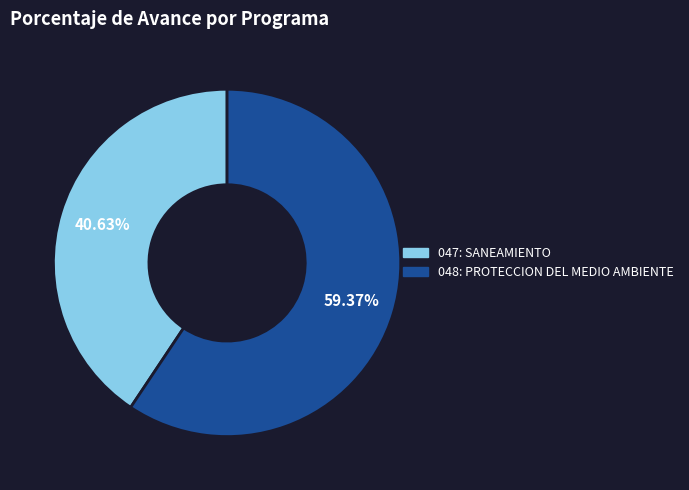

Is it true that 048: PROTECCION DEL MEDIO AMBIENTE is 59% of the pie?

True